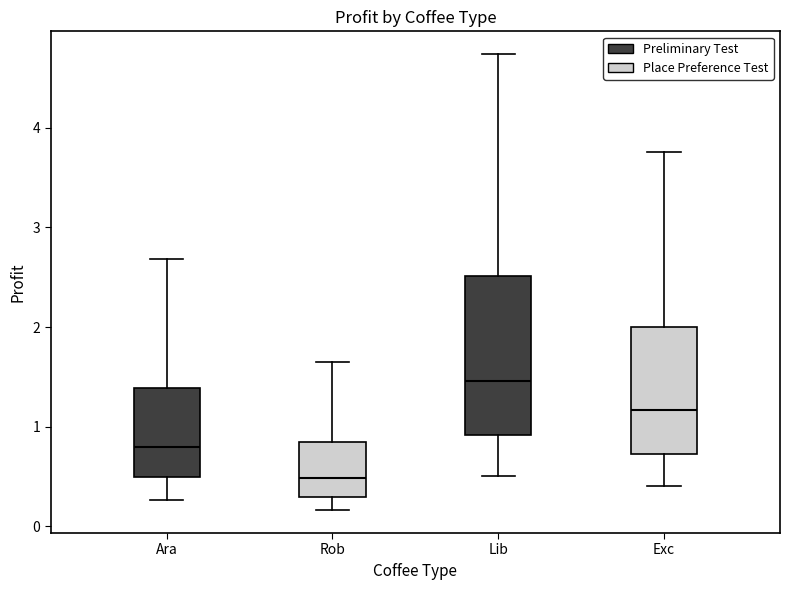

Reading left to right, transcribe this box plot: for each box, give where its median line is, the range the box spans, and where its two whiskers end, as read against the y-axis. The values are not printed on the chart, so give them approximately, as read against the axis.

Ara: median 0.8, box 0.5 to 1.4, whiskers 0.3 to 2.7
Rob: median 0.5, box 0.3 to 0.8, whiskers 0.2 to 1.6
Lib: median 1.5, box 0.9 to 2.5, whiskers 0.5 to 4.7
Exc: median 1.2, box 0.7 to 2.0, whiskers 0.4 to 3.8